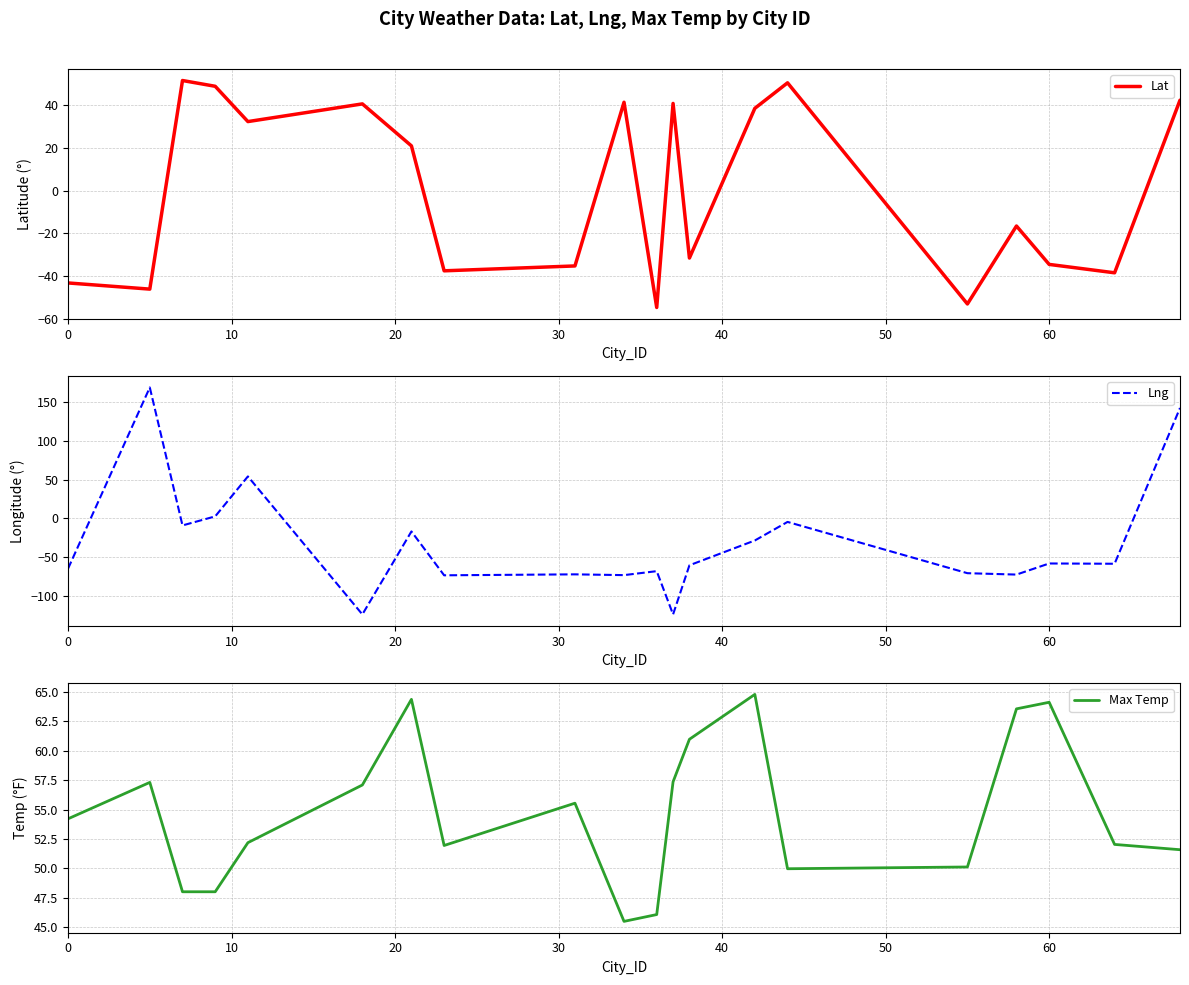

What is the lowest value of the Lng series?

-124.2